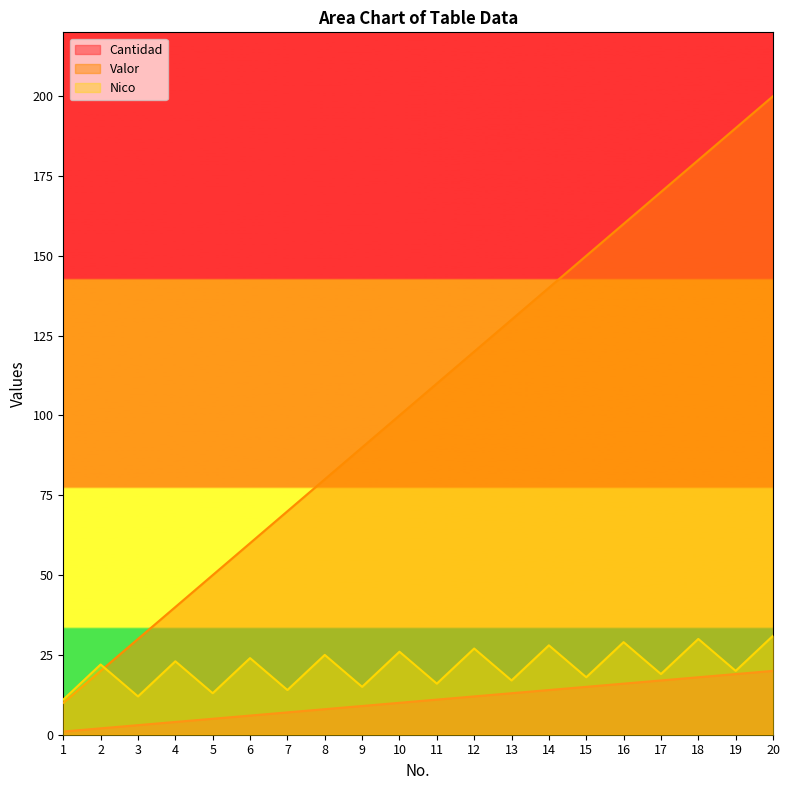

What is the average value of the Cantidad series?

10